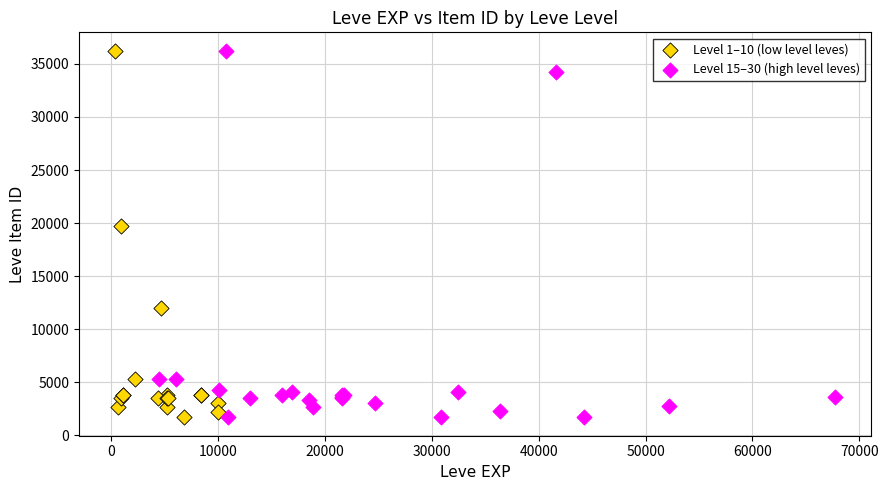

What are all the series names shown in the legend?

Level 1–10 (low level leves), Level 15–30 (high level leves)